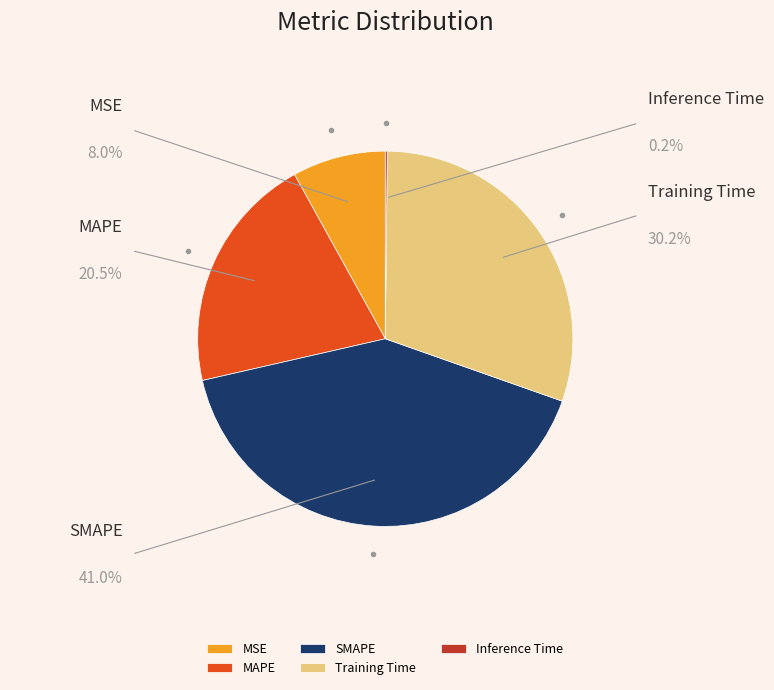

Is it true that Training Time is 30% of the pie?

True